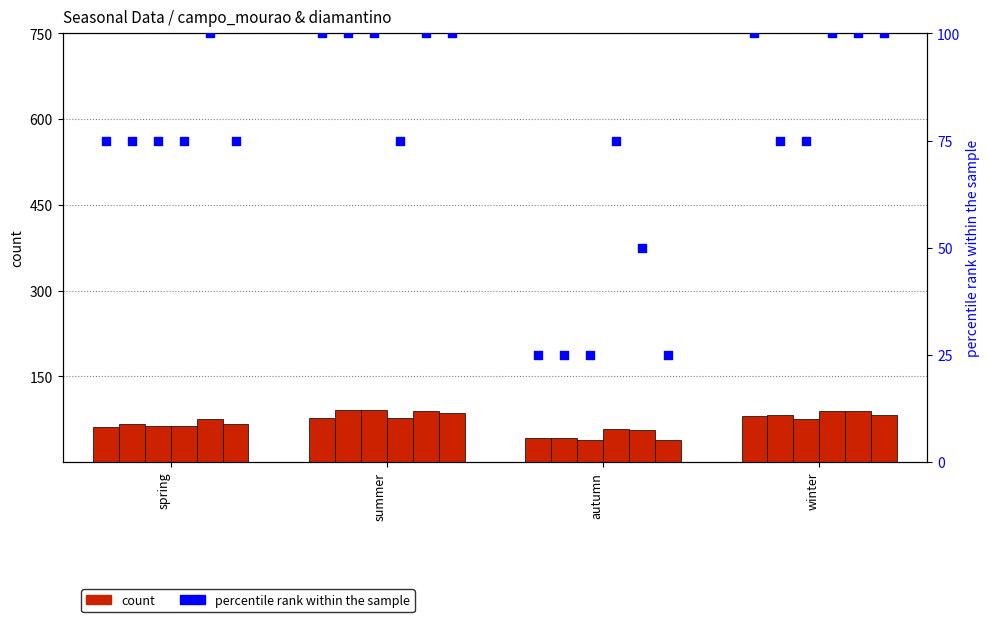

At which category is the sum across all series the highest?

summer